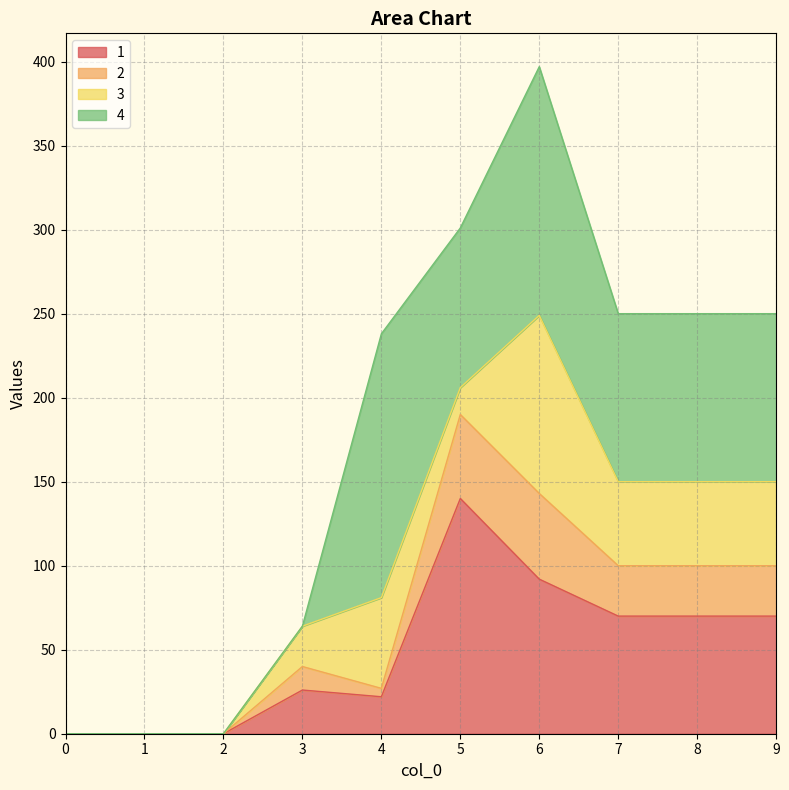

Where does the 2 series first go above 100?

5